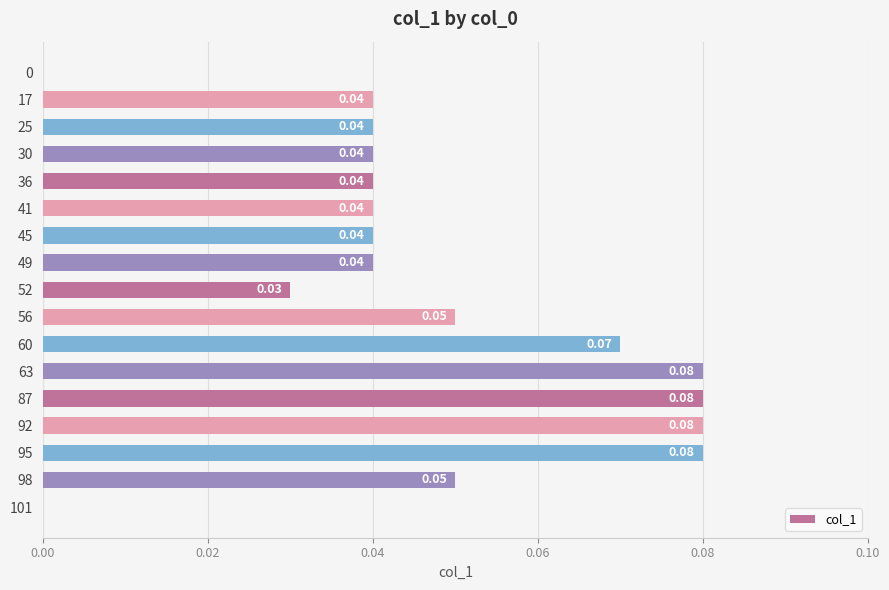

Which has a higher value, 30 or 95?

95